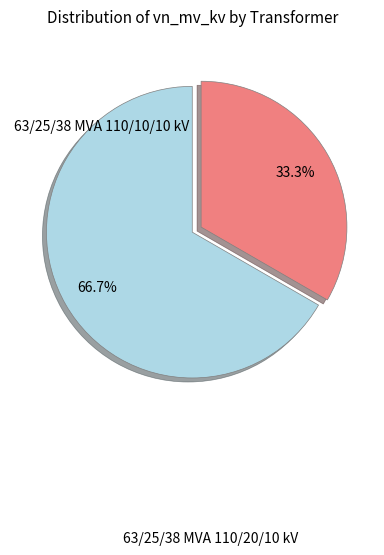

Does any single category account for the majority?

Yes